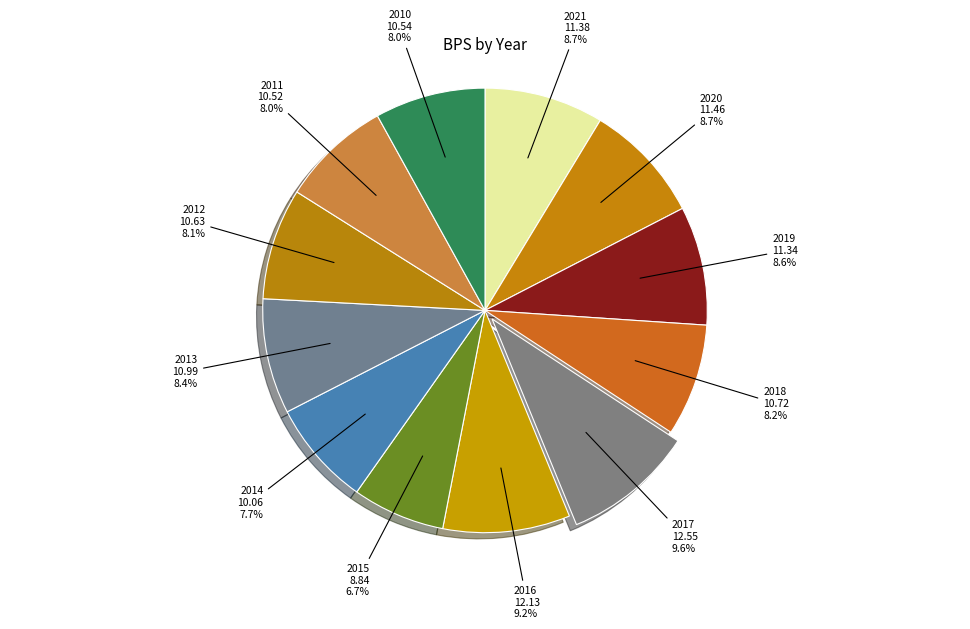

To the nearest percent, what is the difference between the largest and smallest slice percentages?

3%